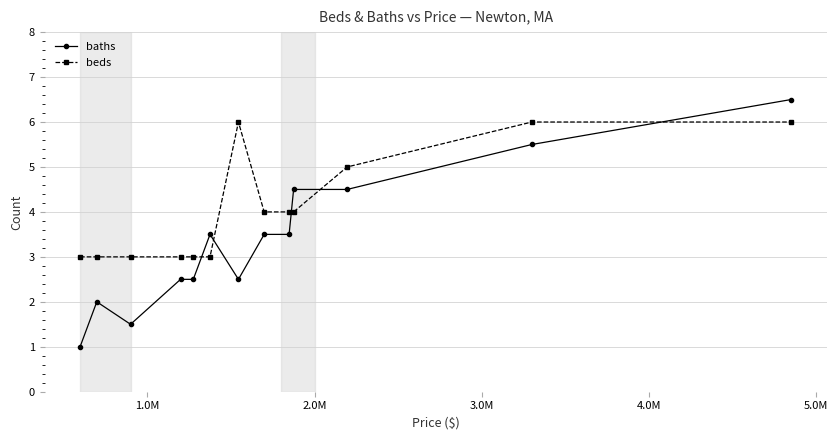

List the series in order of their overall mean, lowest first.

baths, beds